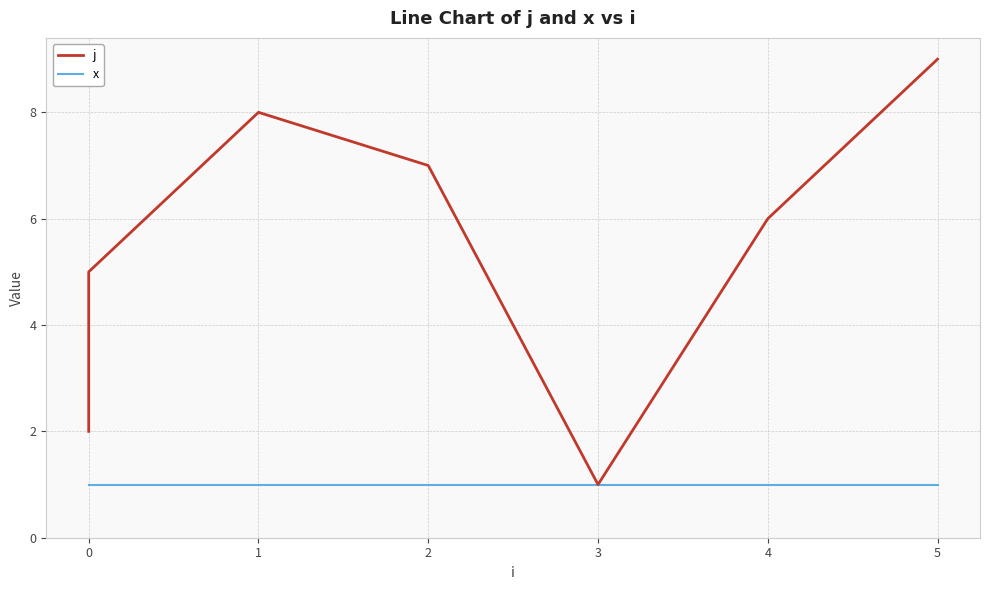

Does the chart display data point markers on the line(s)?

No